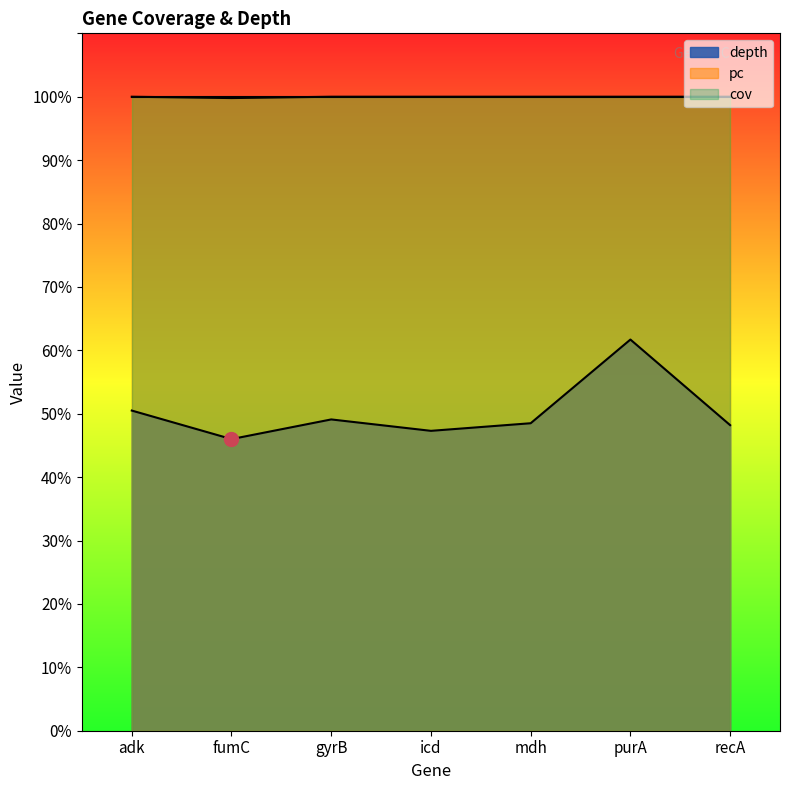

Between fumC and mdh, which is larger?

mdh